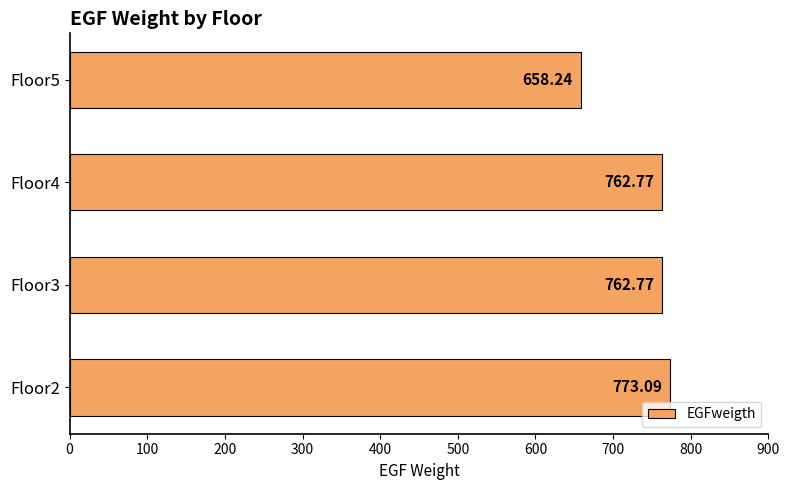

What is the ratio of the value at Floor5 to the value at Floor2?

0.9